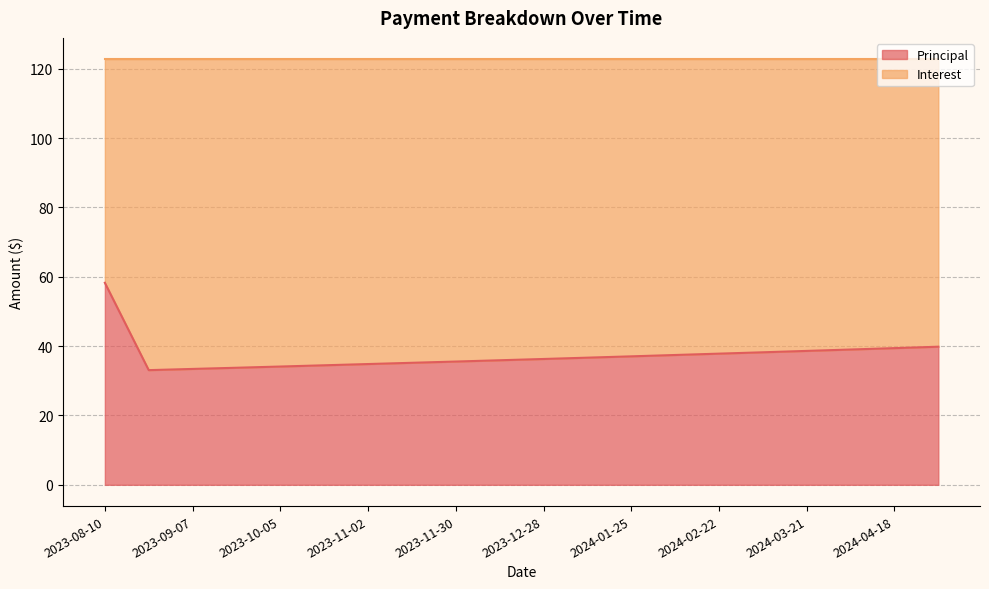

What is the smallest value displayed?

33.1